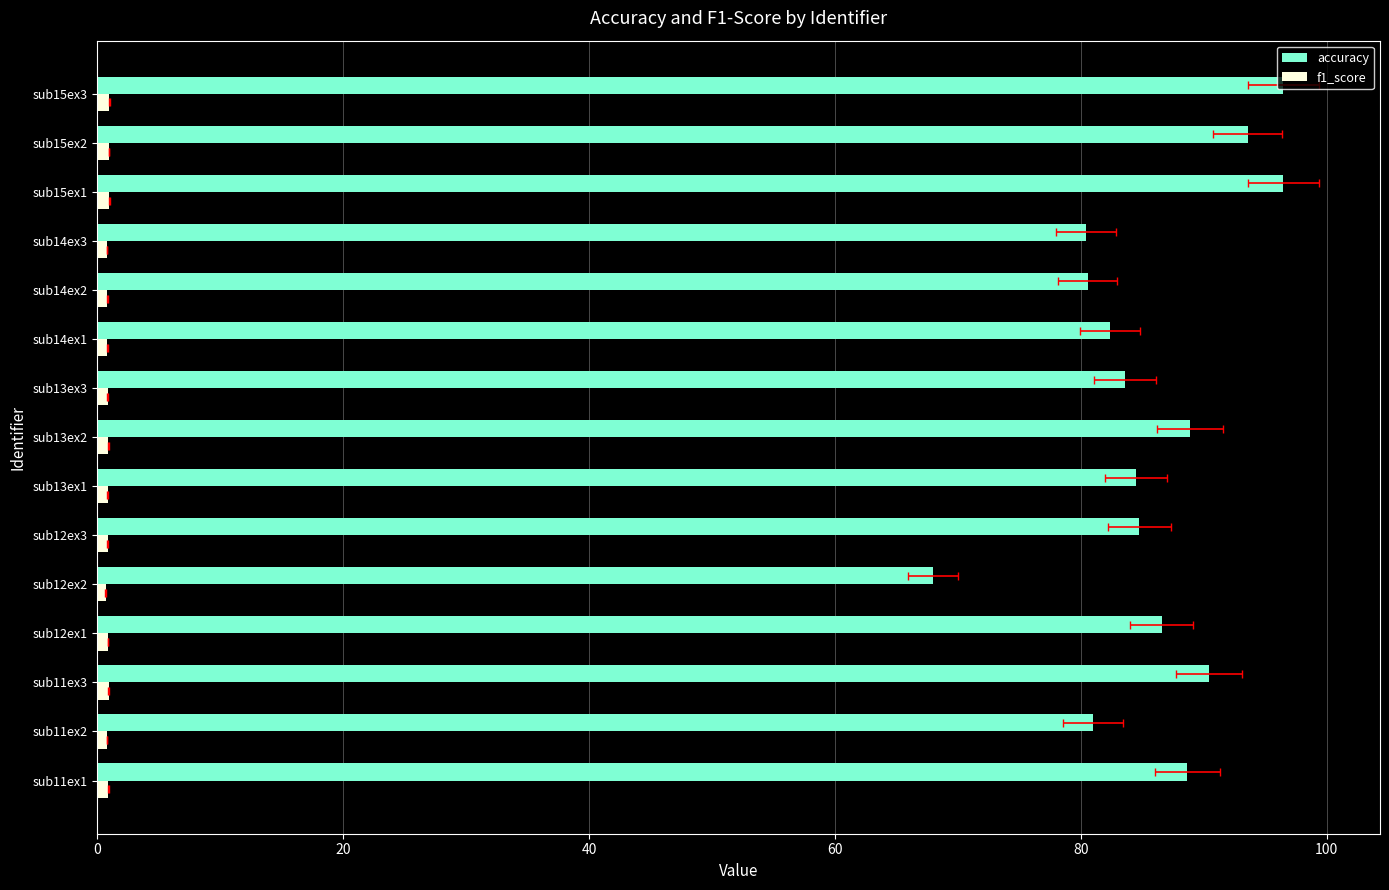

What are all the series names shown in the legend?

accuracy, f1_score